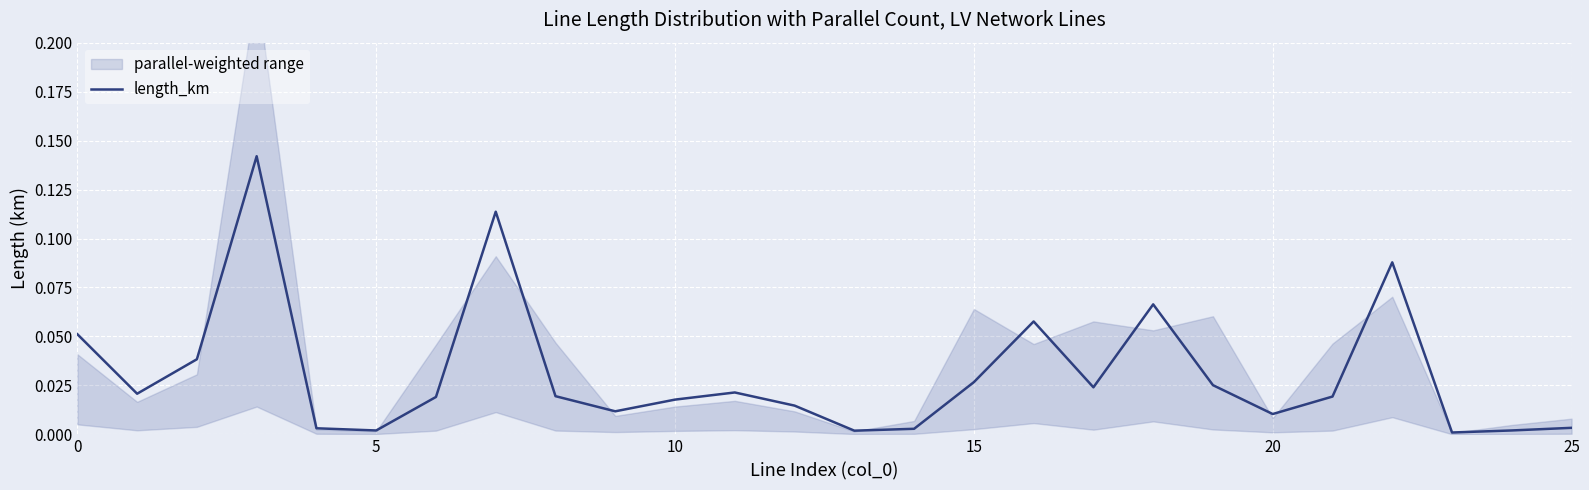

At which label is the value closest to 0?

23